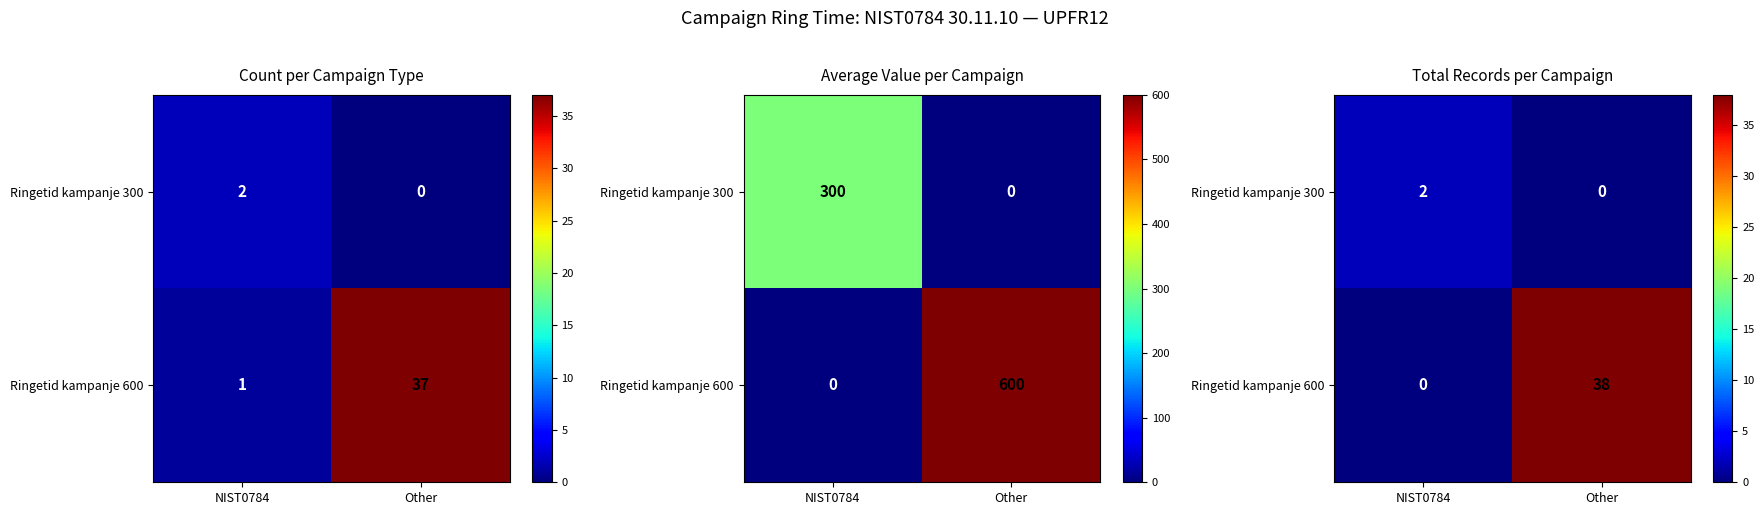

How many positive values does the Ringetid kampanje 600 series have?

1